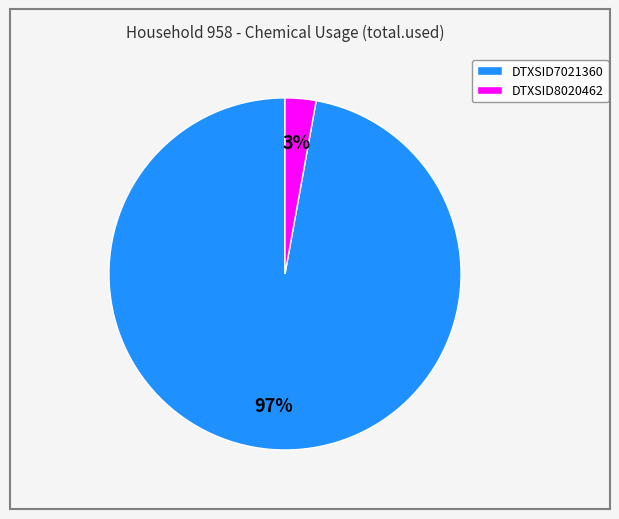

To the nearest percent, what is the combined percentage of DTXSID8020462 and DTXSID7021360?

100%